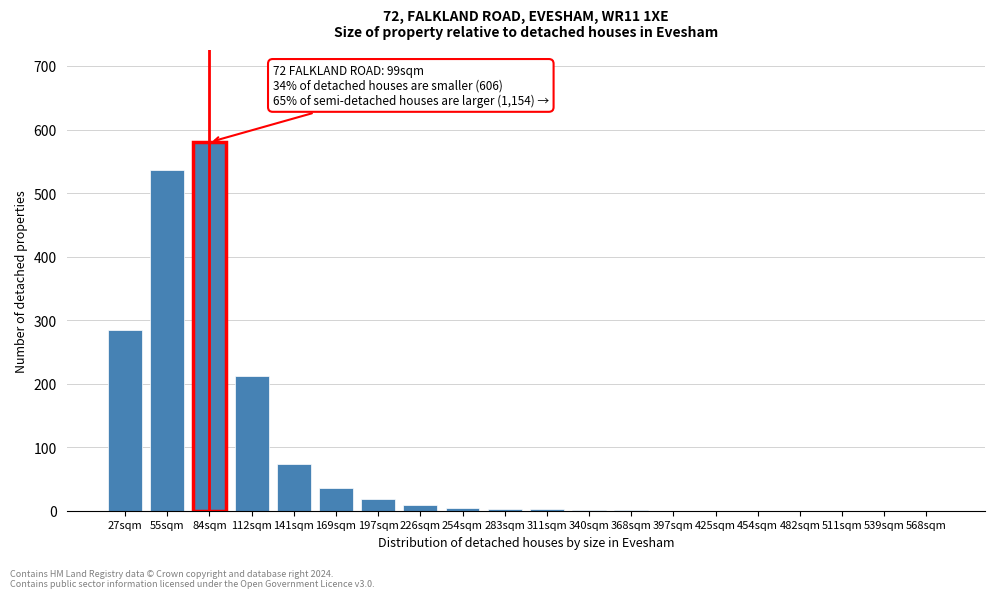

What is the change in value from 197sqm to 539sqm?

-18